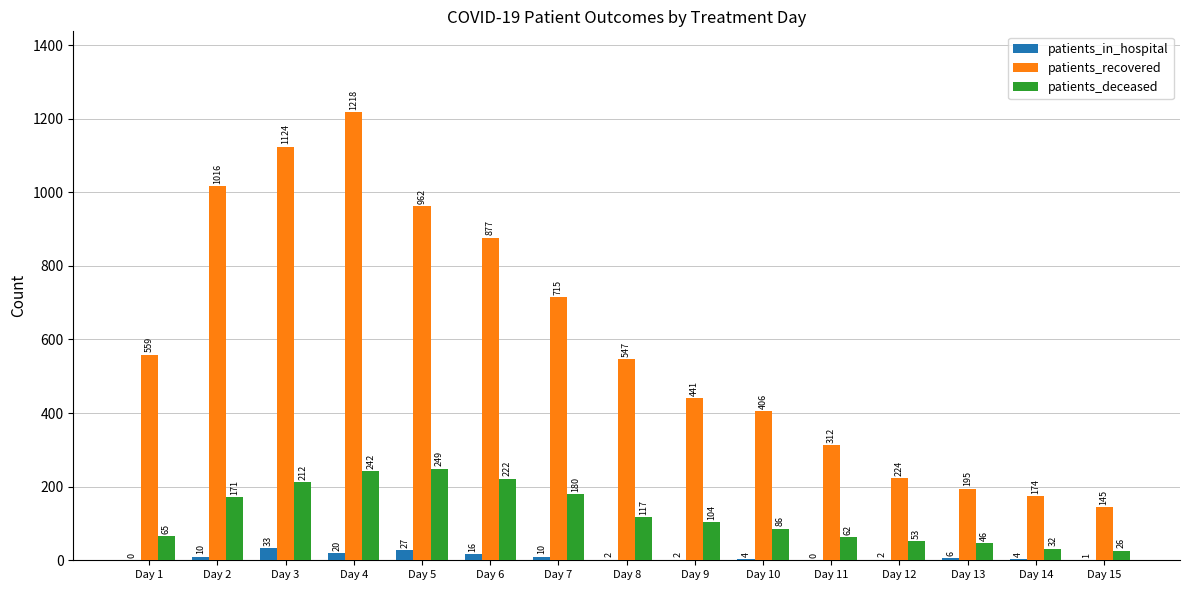

What is the maximum value for patients_deceased?

249